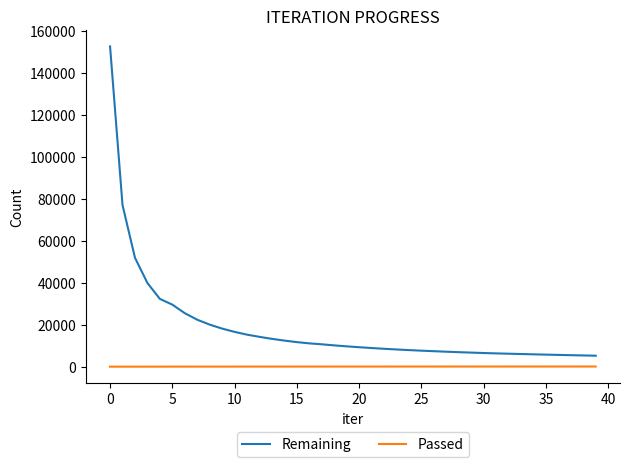

Rank the series by their maximum value, from lowest to highest.

Passed, Remaining